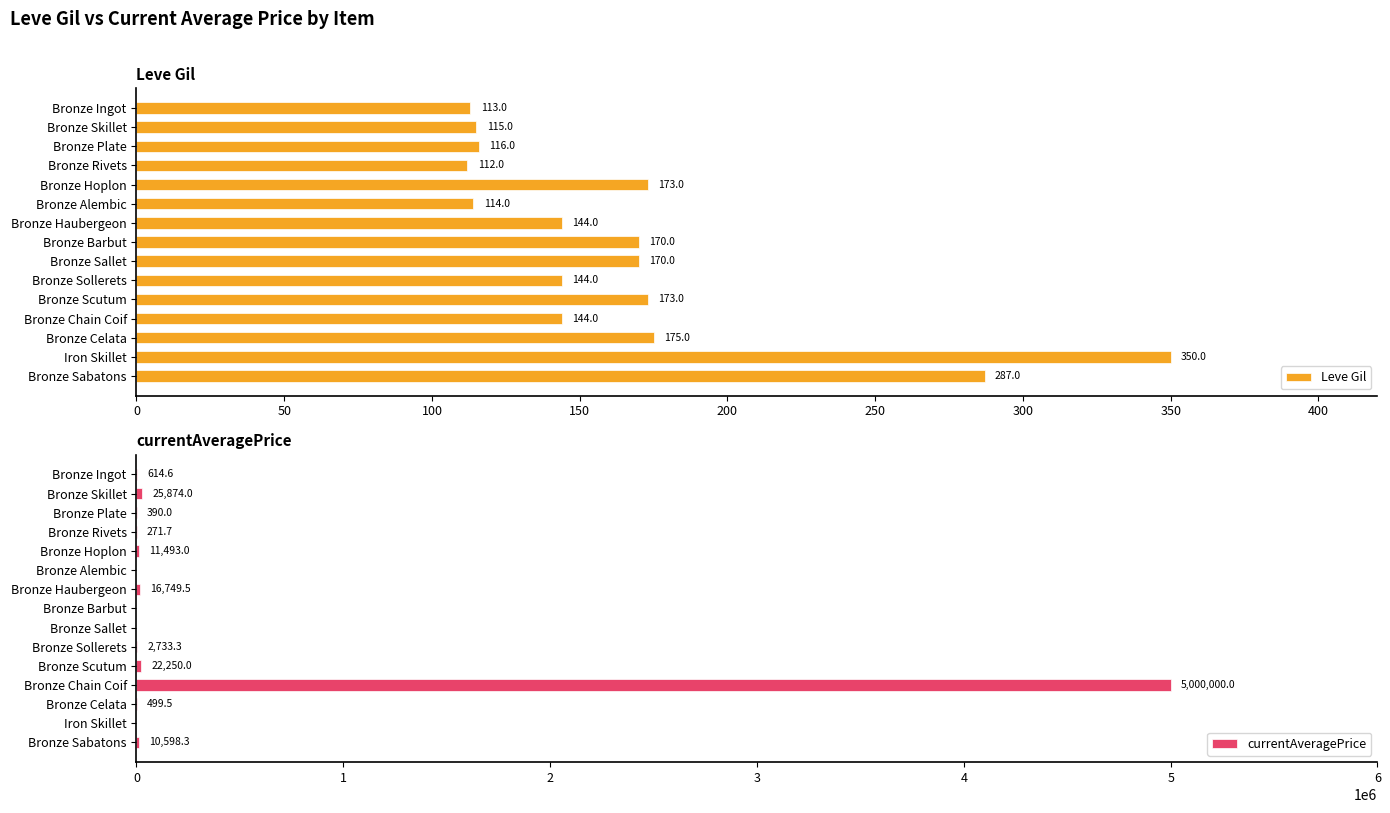

What is the approximate value of Leve Gil at Bronze Alembic?

114